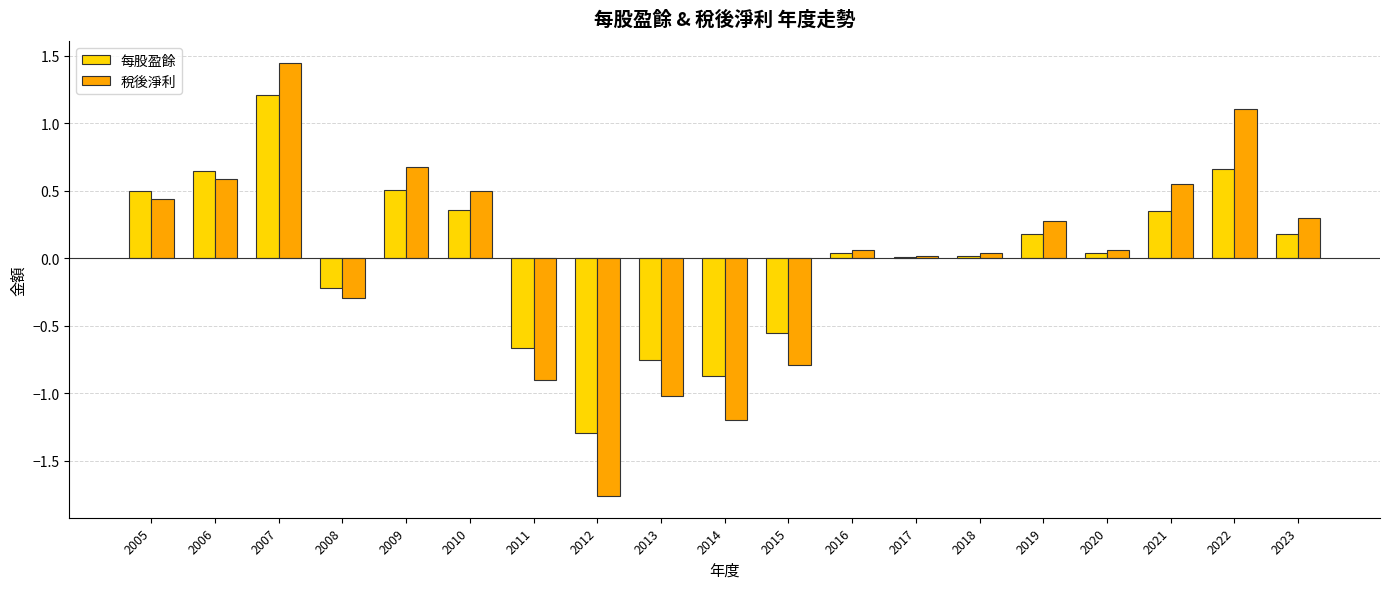

Are the bars grouped side by side (vs. stacked)?

Yes